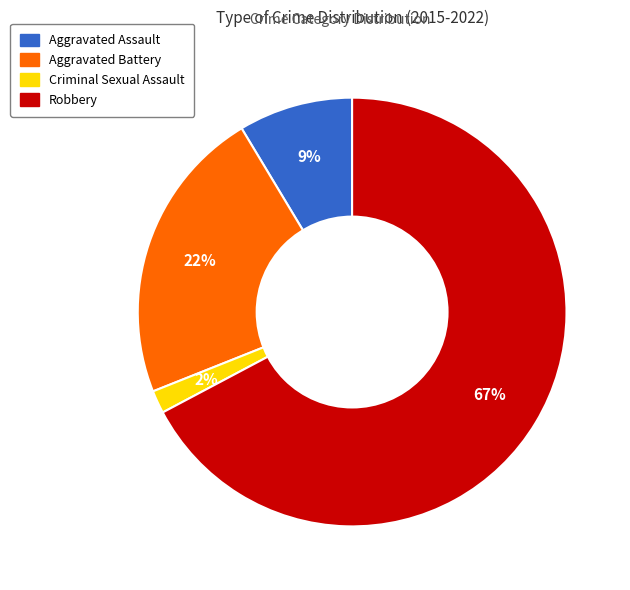

Which category has the biggest portion of the pie?

Robbery